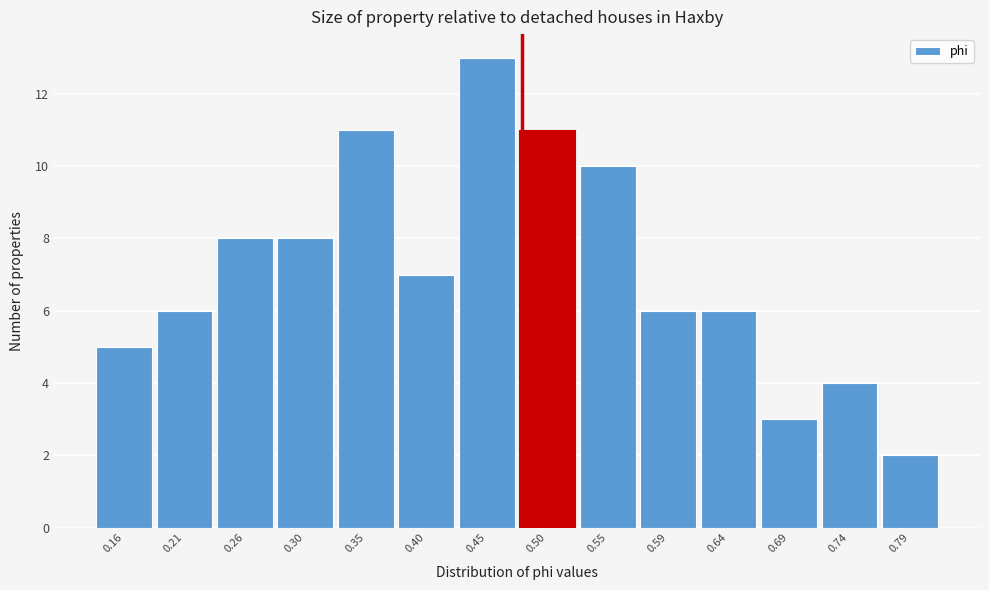

Reading left to right, list all the values displayed in this chart.

5	6	8	8	11	7	13	11	10	6	6	3	4	2